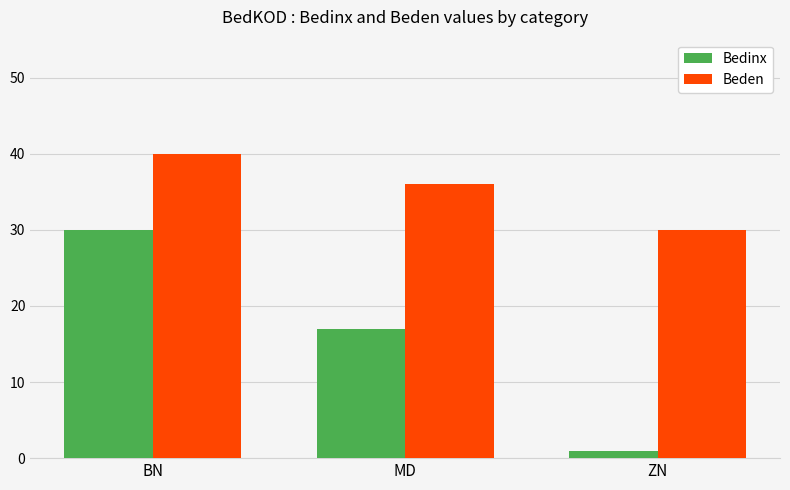

At MD, list the series in order from largest to smallest.

Beden, Bedinx